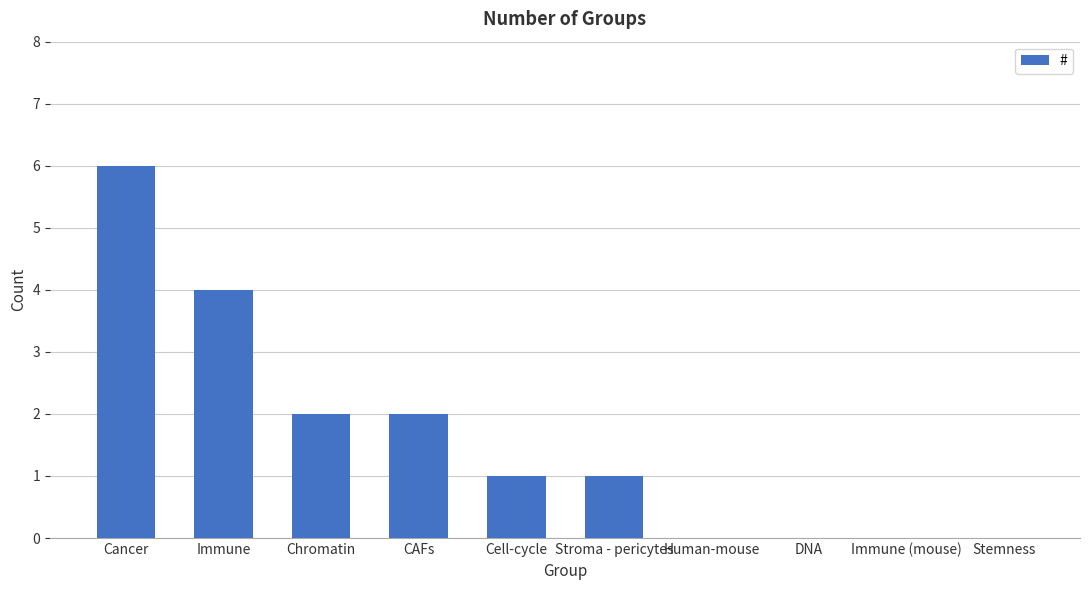

What is the maximum value shown in the chart?

6